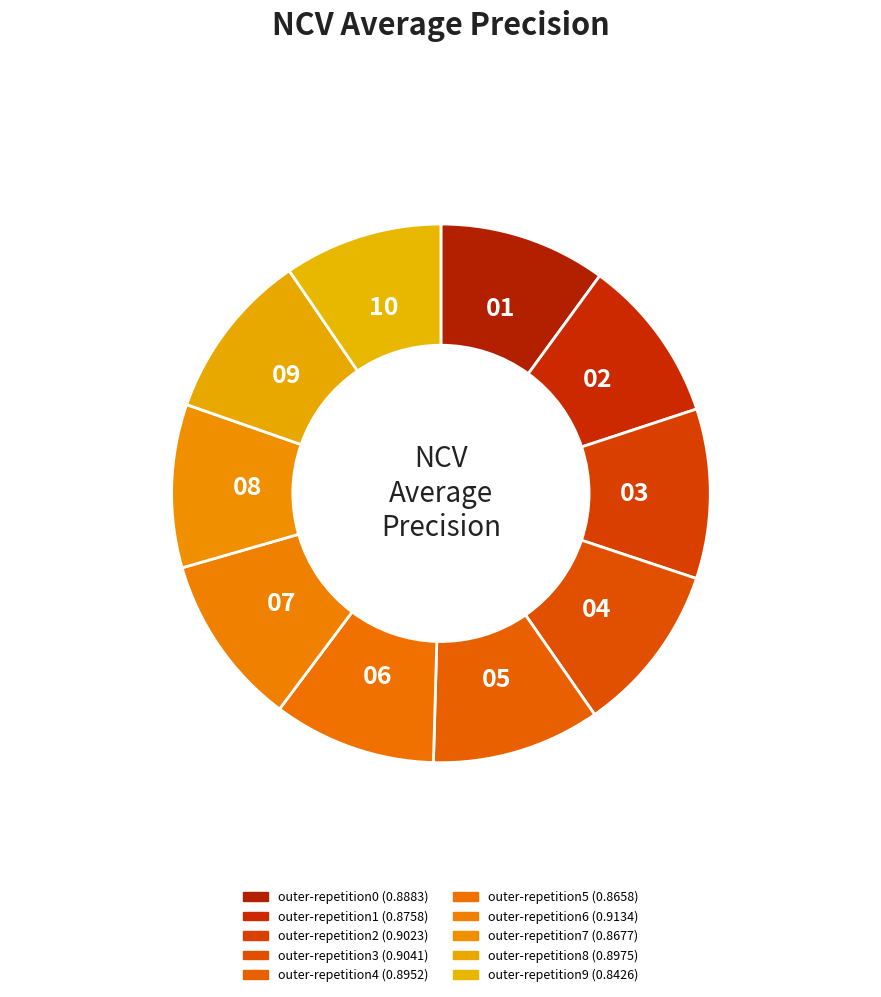

How many slices are in this pie chart?

10